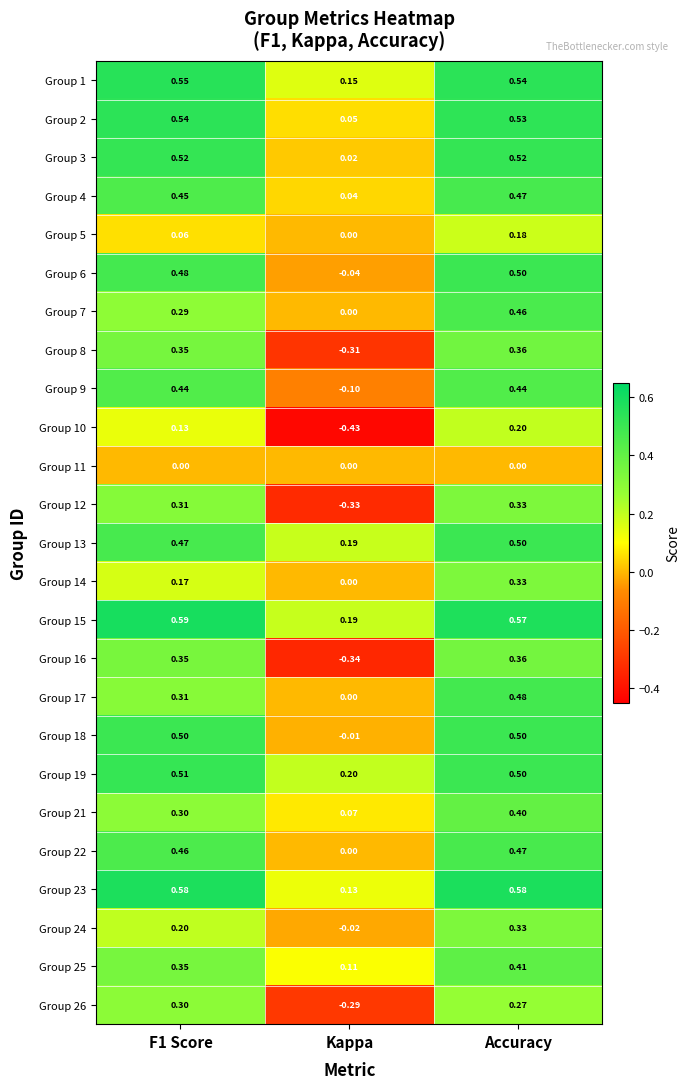

At which category does the chart reach its minimum across all series?

Kappa